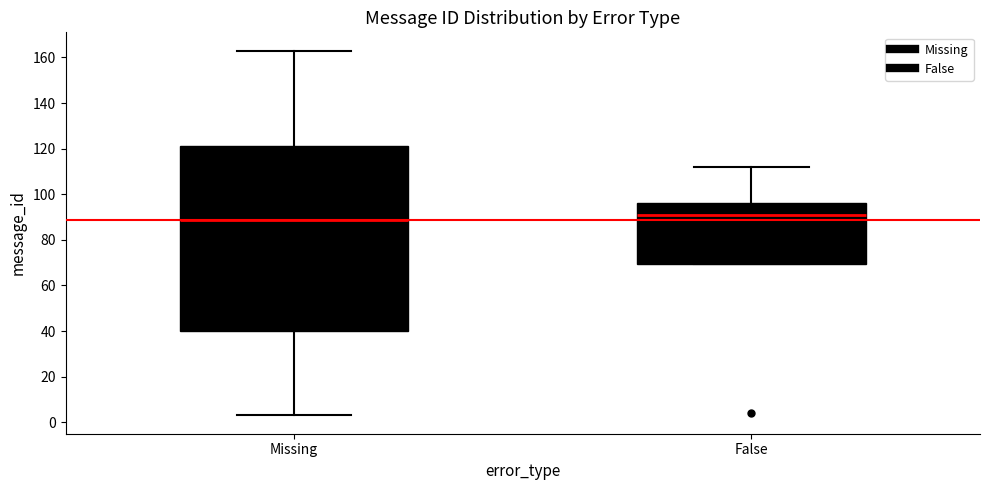

Which box's median line is the highest?

False